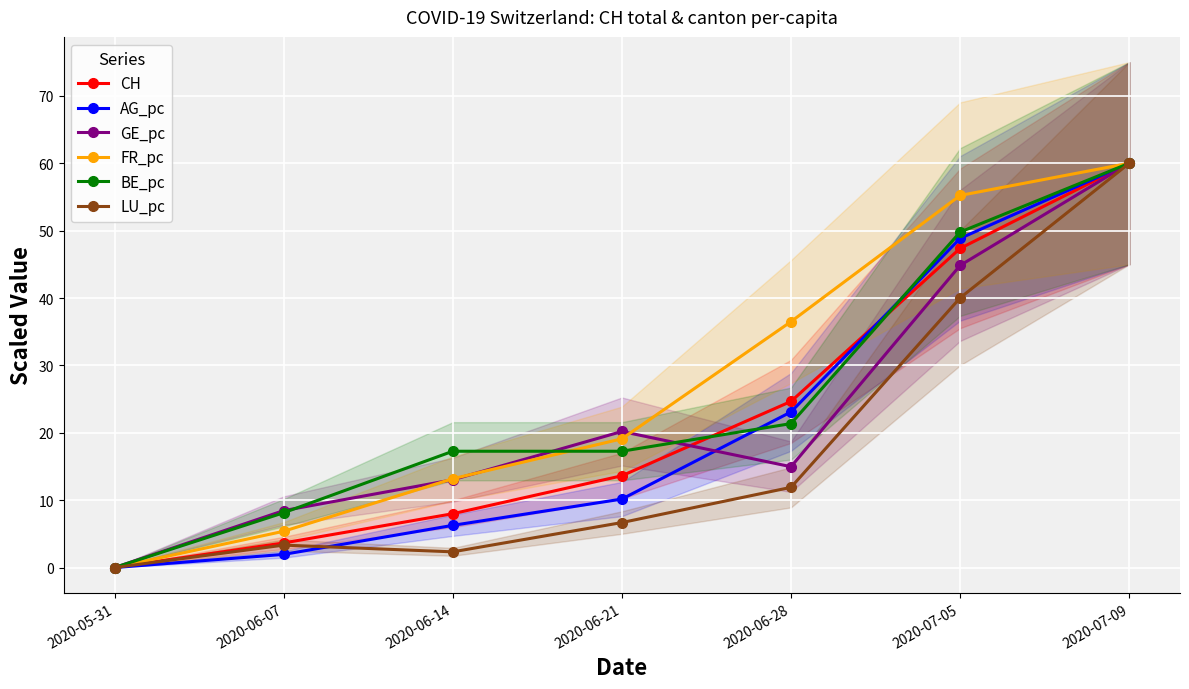

What is the average value of the FR_pc series?

27.1